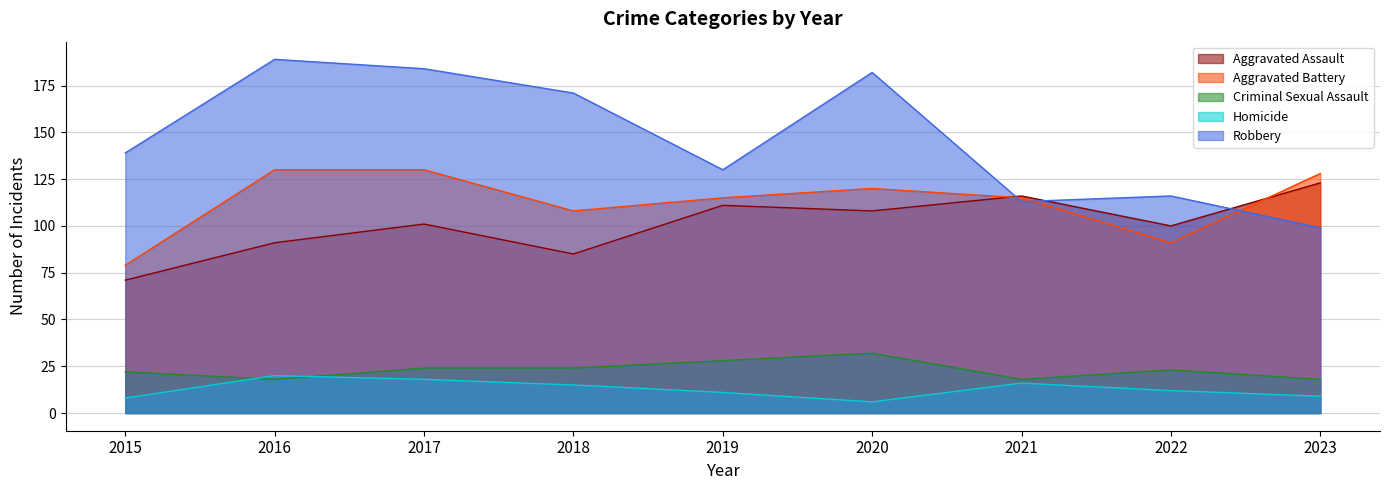

Does the chart have visible grid lines?

Yes